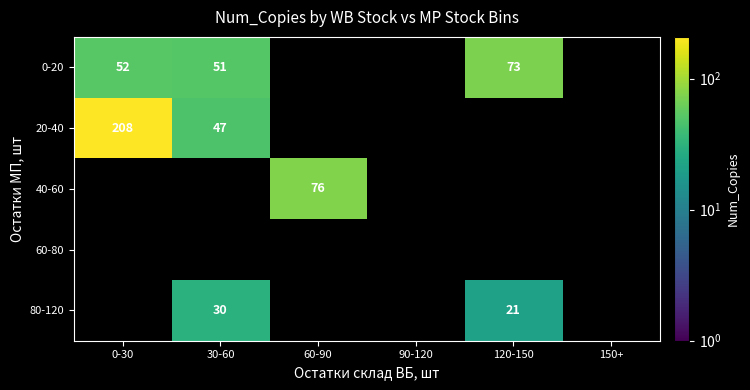

How many categories are shown in the chart?

6